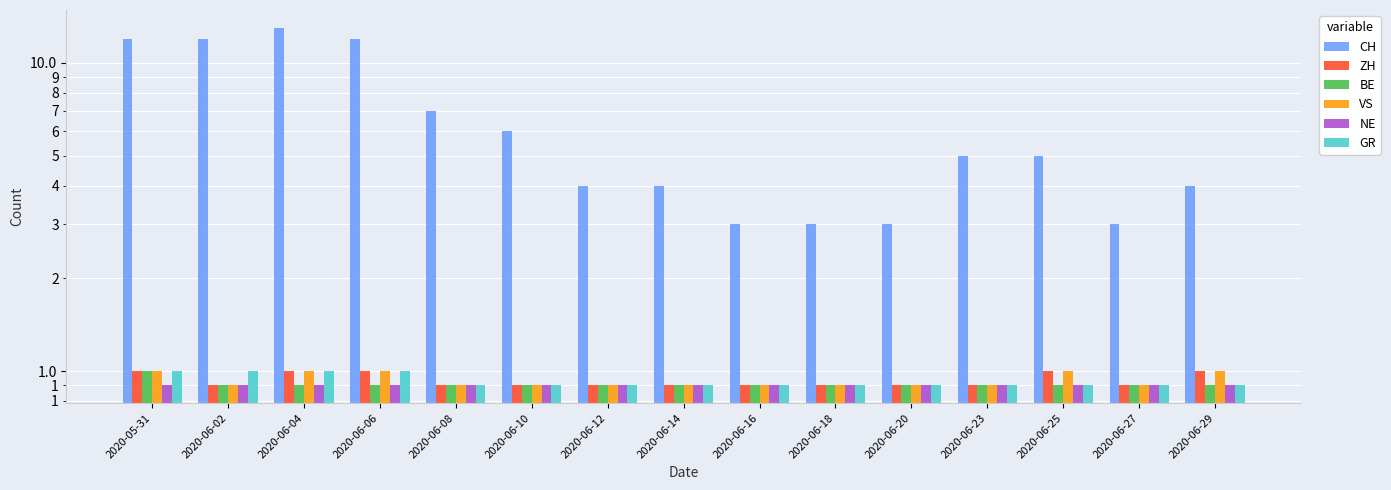

The NE series shows 0.9 at 2020-06-06. True or false?

True